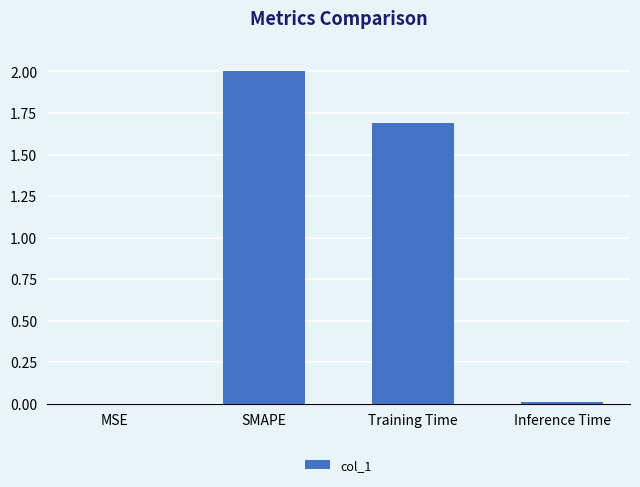

Is it true that the value at Inference Time is 0.0?

True